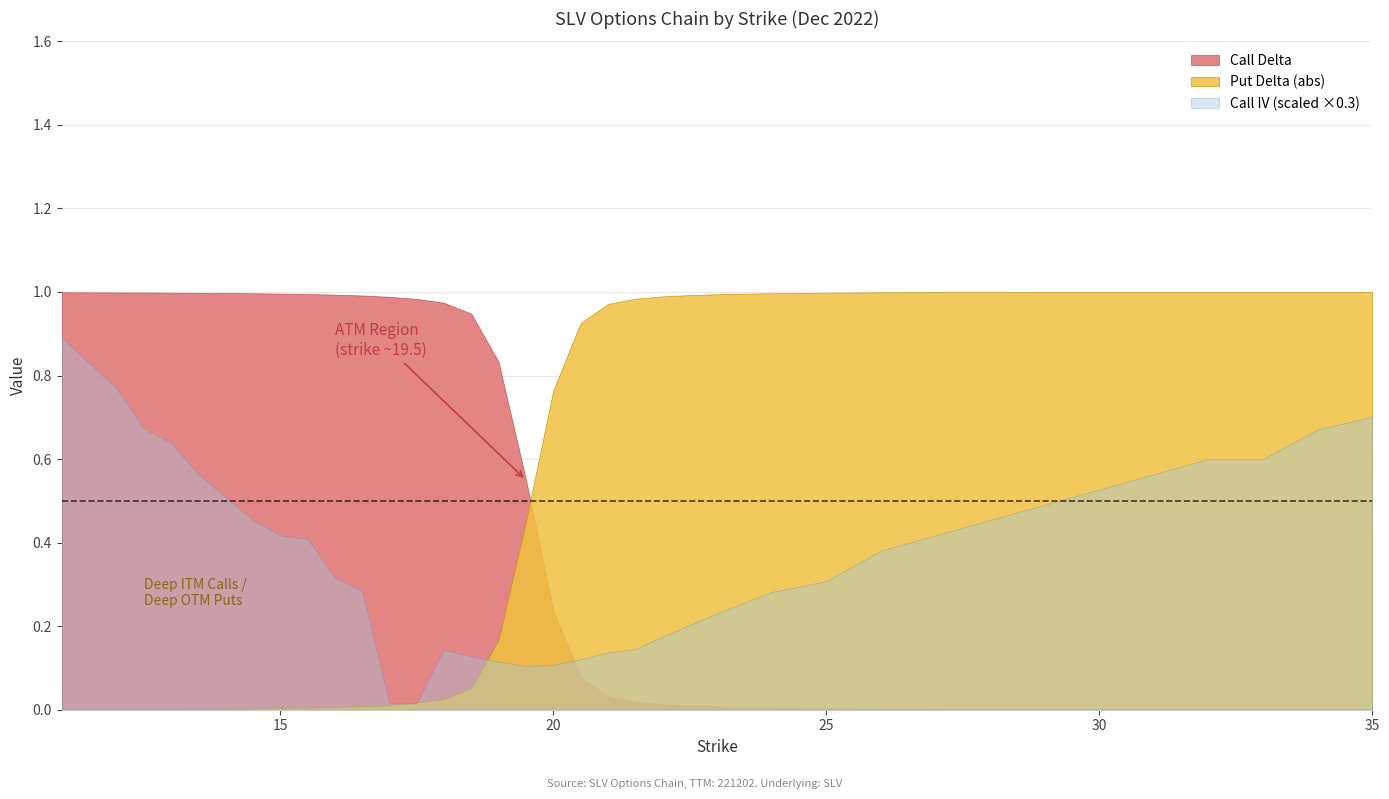

Between which two adjacent categories do Put Delta (abs) and Call Delta first intersect?

19.5 and 20